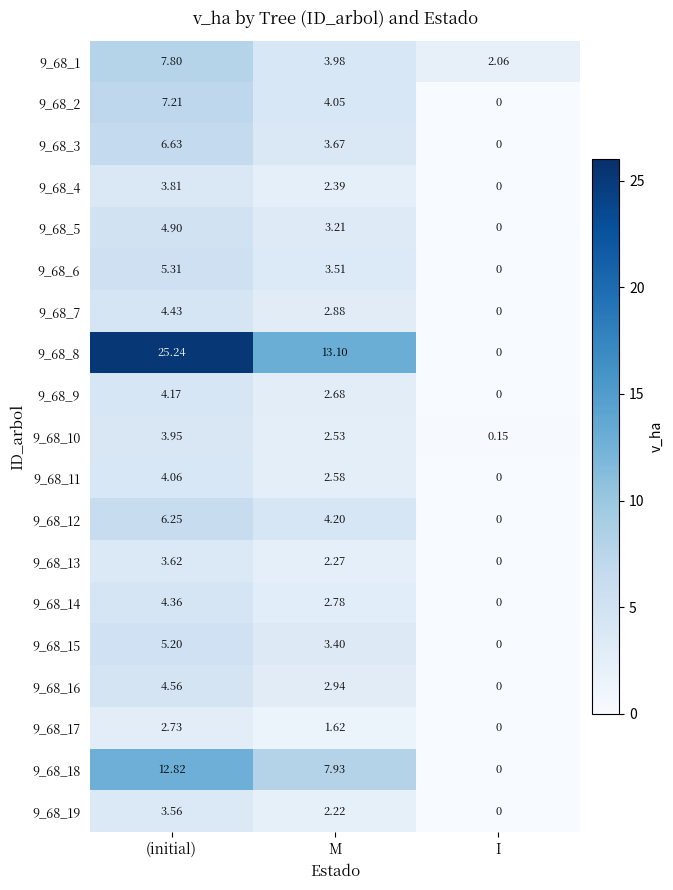

At which category does the chart reach its minimum across all series?

I